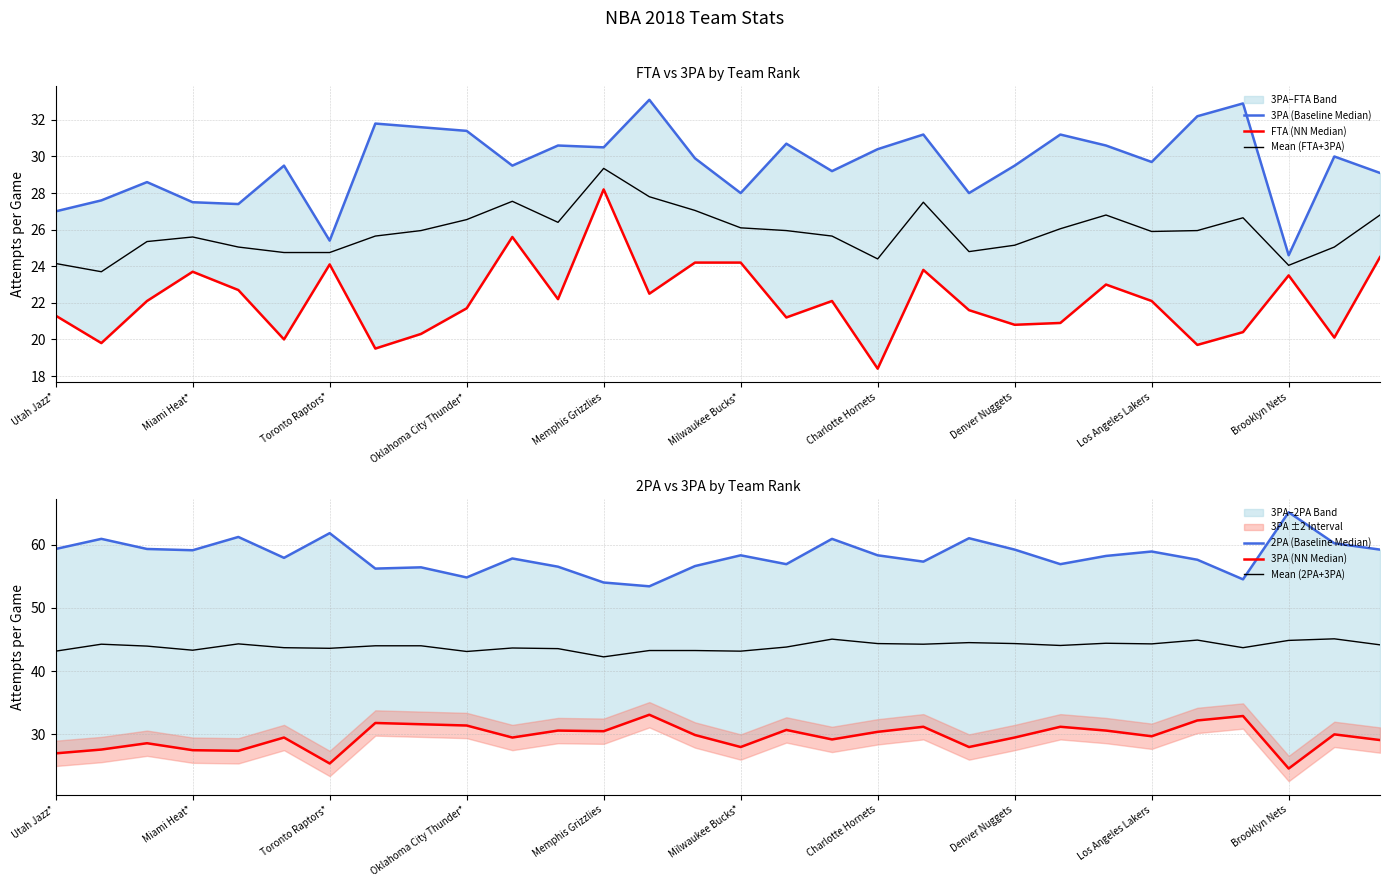

How many lines are shown in the chart?

6